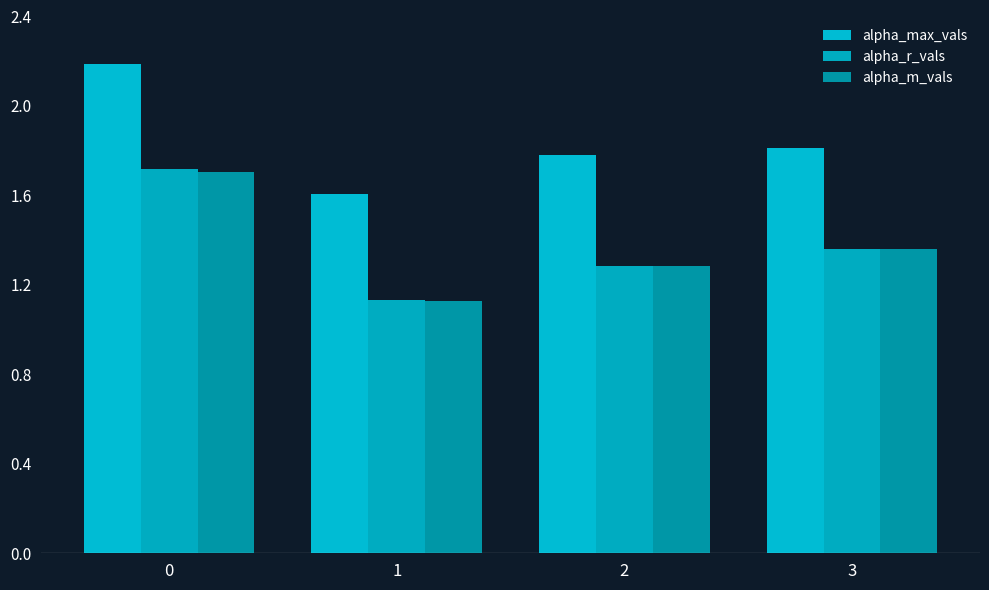

Are the bars grouped side by side (vs. stacked)?

Yes